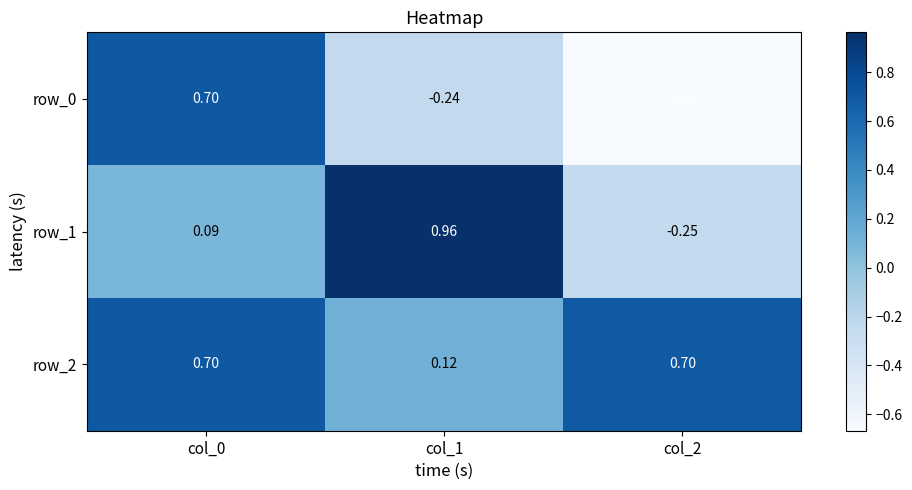

What is the total value across all series at col_1?

0.8